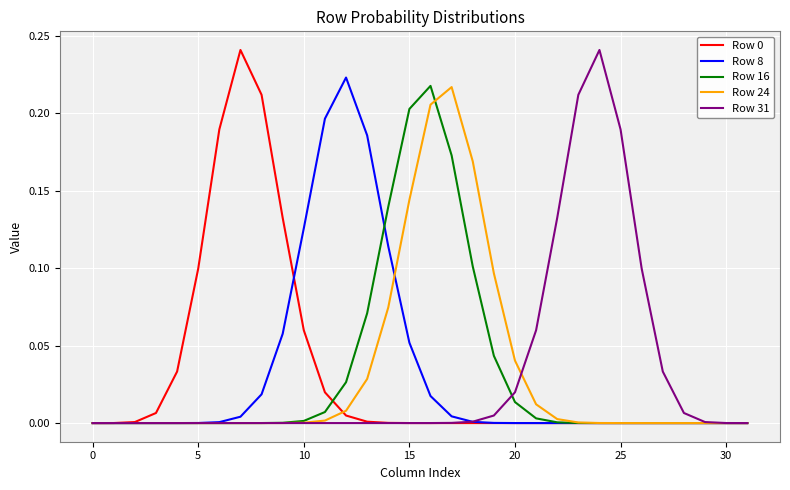

At which category is the sum across all series the highest?

16